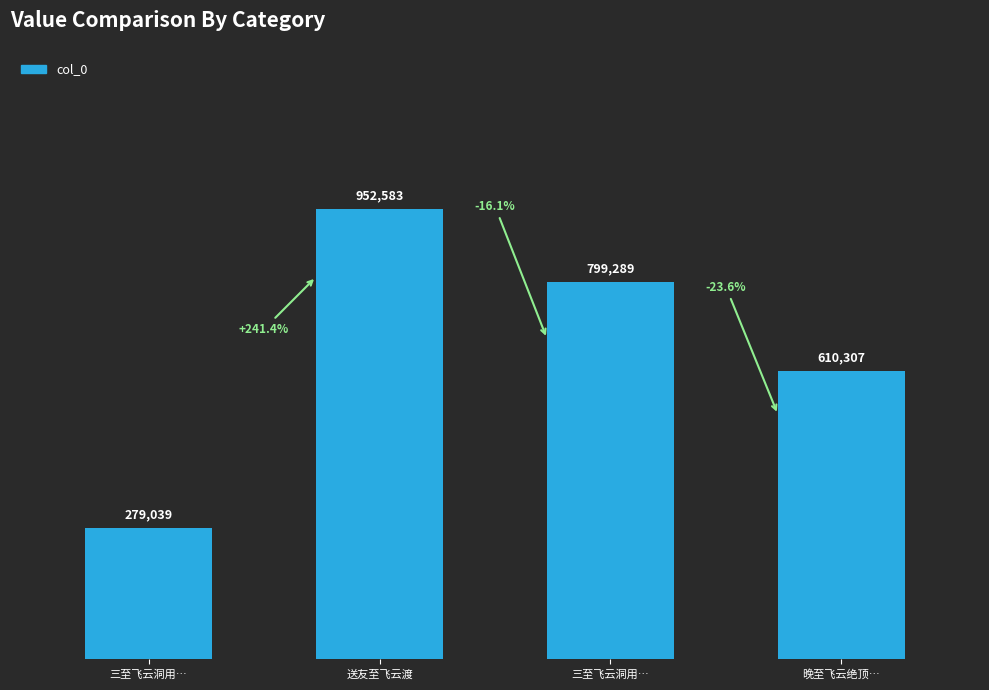

How many bars are there in total?

4